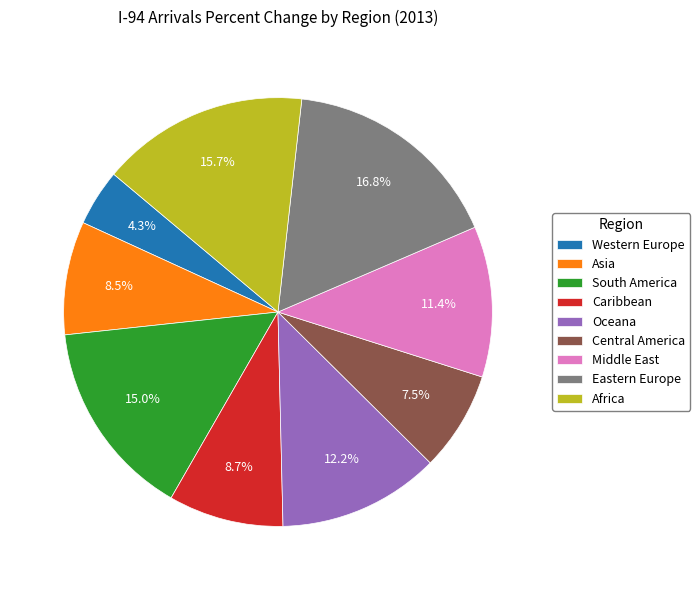

Count the number of slices in the pie.

9